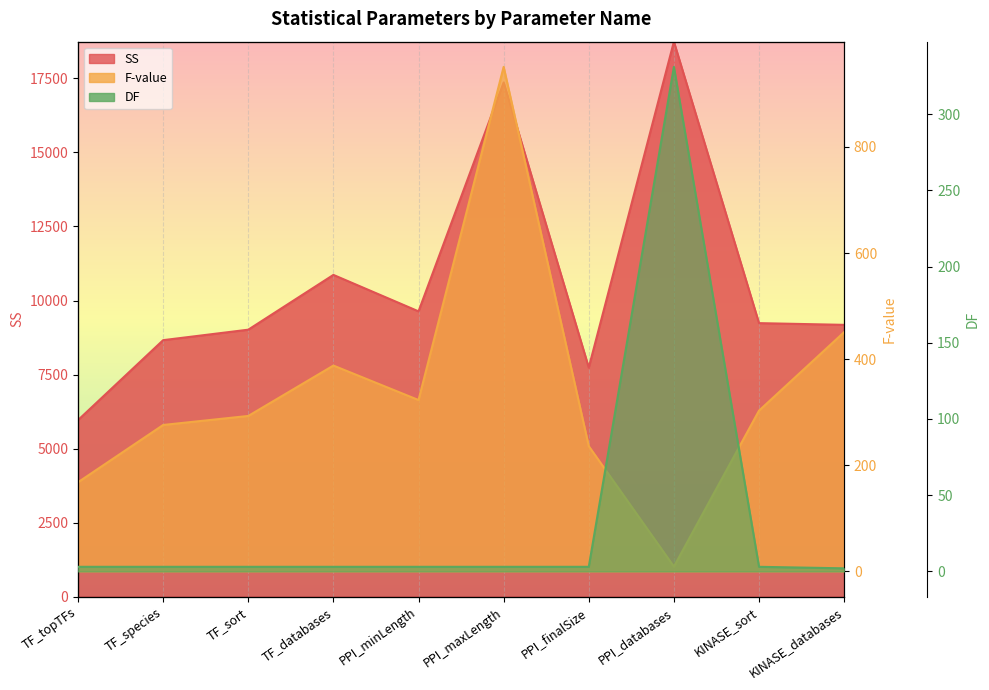

Is it true that DF equals 3 at TF_sort?

True